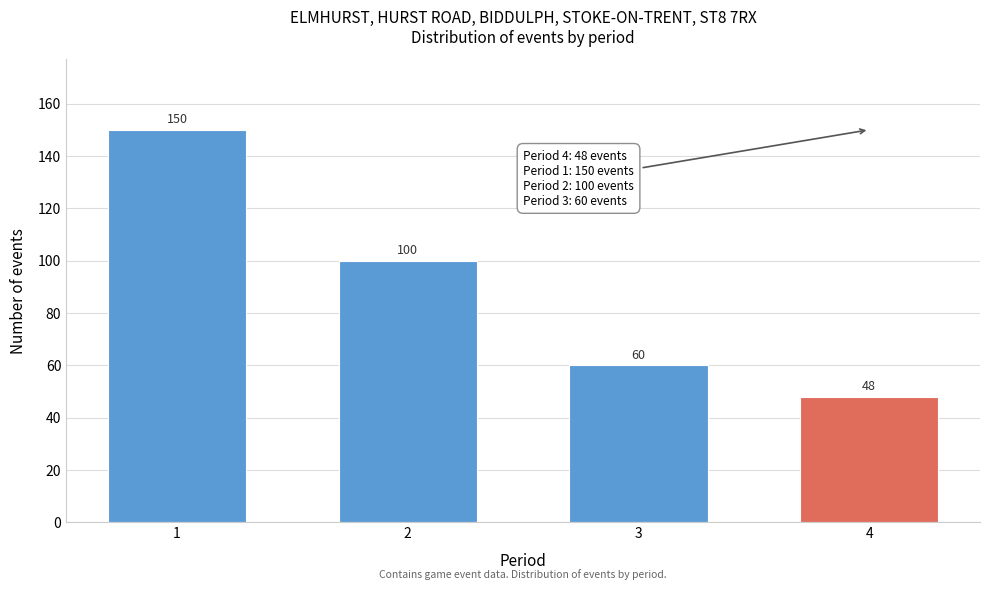

Reading left to right, what are all the values shown in this chart?

150	100	60	48